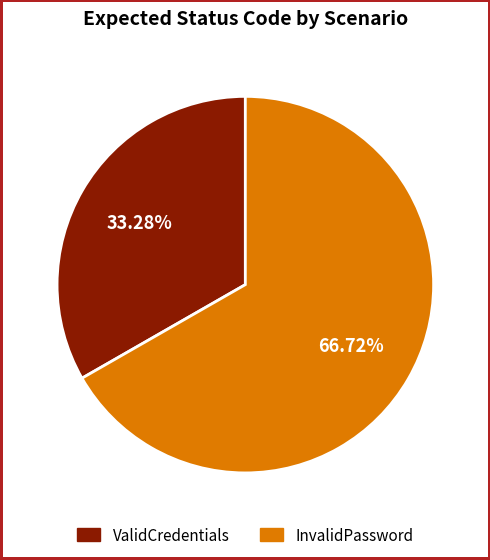

To the nearest percent, what portion does ValidCredentials represent?

33%